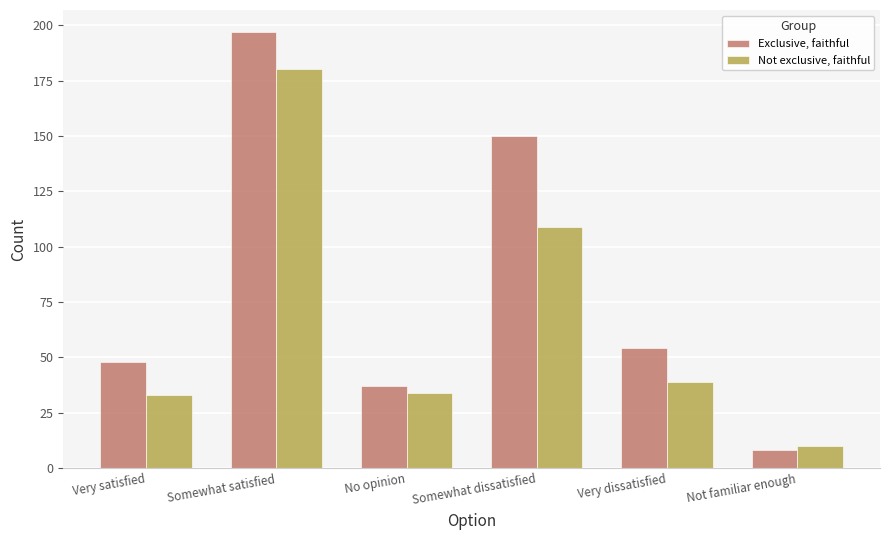

What are all the series names shown in the legend?

Exclusive, faithful, Not exclusive, faithful